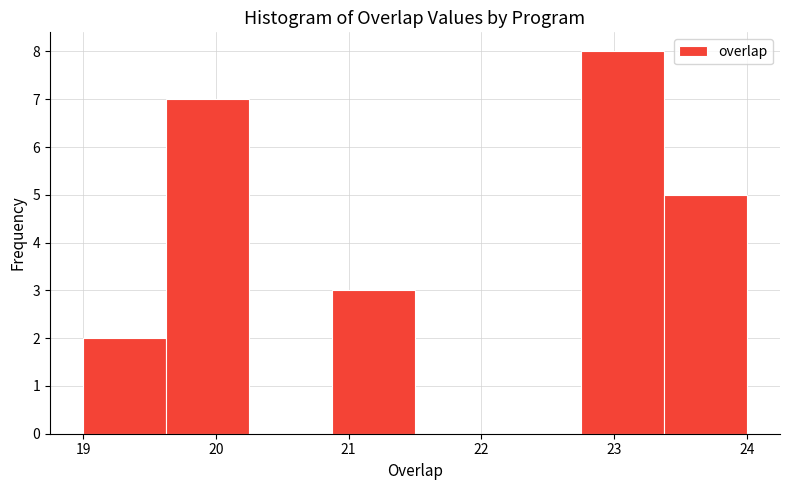

How tall is the bar that spans 20.9 to 21.5 on the x-axis? Neither the bar edges nor the heights are printed on the chart, so give them approximately, as read against the axes.

3